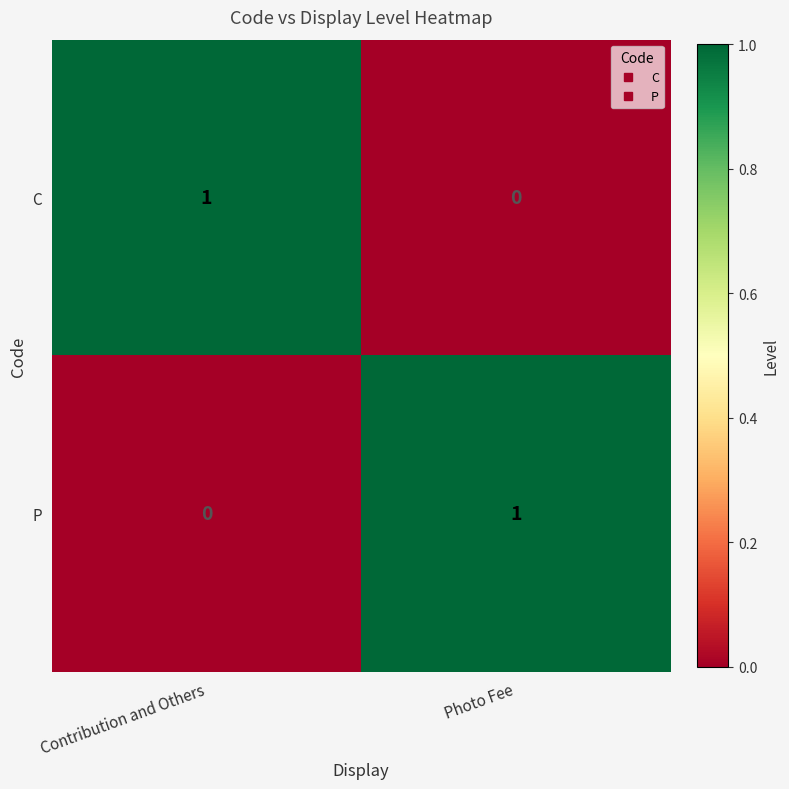

At which label is P closest to 0?

Contribution and Others